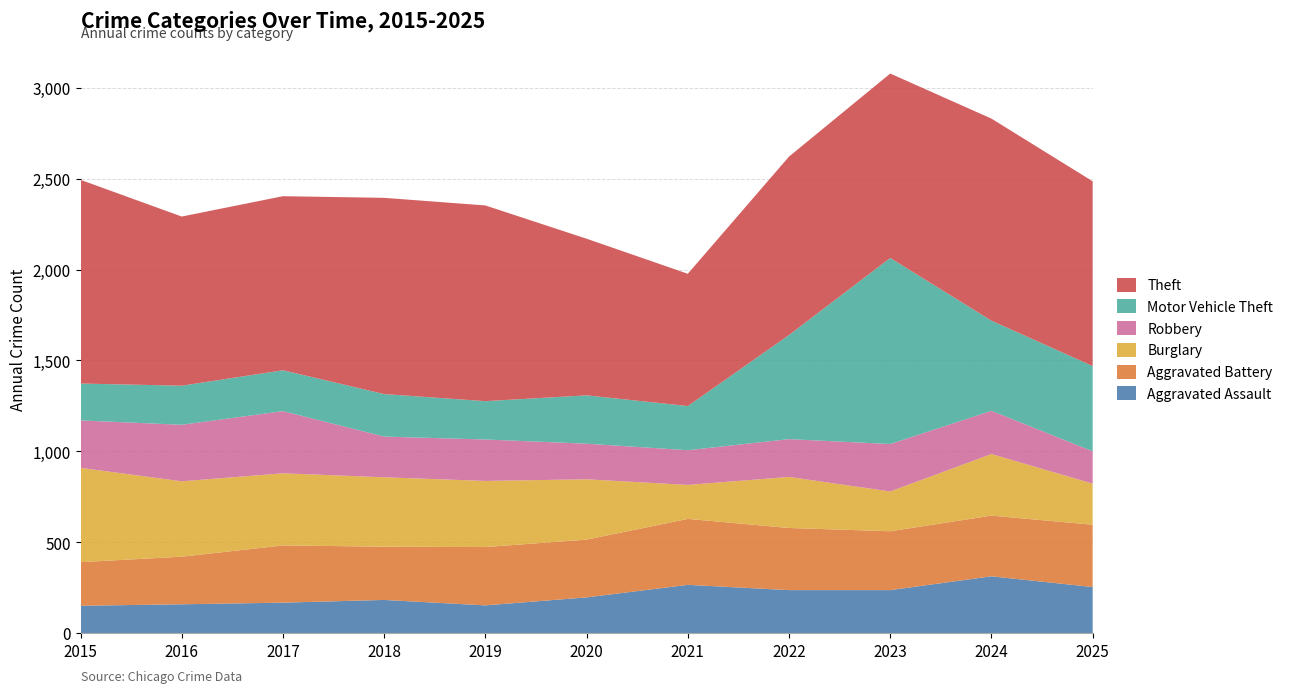

Reading left to right, list all the values displayed in this chart.

Aggravated Assault: 2015=150	2016=158	2017=167	2018=182	2019=152	2020=196	2021=265	2022=236	2023=236	2024=312	2025=253
Aggravated Battery: 2015=240	2016=262	2017=315	2018=293	2019=321	2020=318	2021=363	2022=342	2023=324	2024=334	2025=343
Burglary: 2015=519	2016=415	2017=397	2018=382	2019=364	2020=332	2021=187	2022=281	2023=219	2024=339	2025=226
Robbery: 2015=261	2016=311	2017=342	2018=224	2019=228	2020=196	2021=191	2022=208	2023=261	2024=238	2025=178
Motor Vehicle Theft: 2015=203	2016=215	2017=225	2018=234	2019=211	2020=266	2021=243	2022=573	2023=1024	2024=496	2025=469
Theft: 2015=1121	2016=931	2017=958	2018=1080	2019=1077	2020=862	2021=728	2022=982	2023=1015	2024=1112	2025=1017